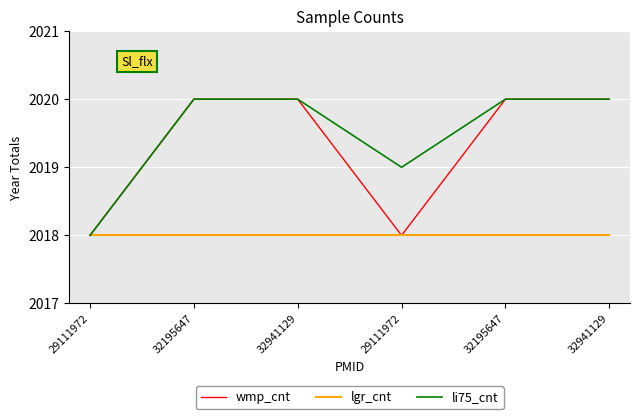

The wmp_cnt series shows 2767 at 29111972. True or false?

False